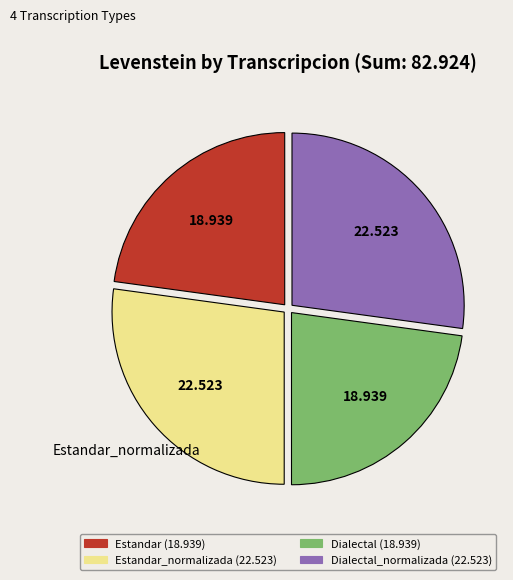

Is there any slice that represents more than half of the pie?

No